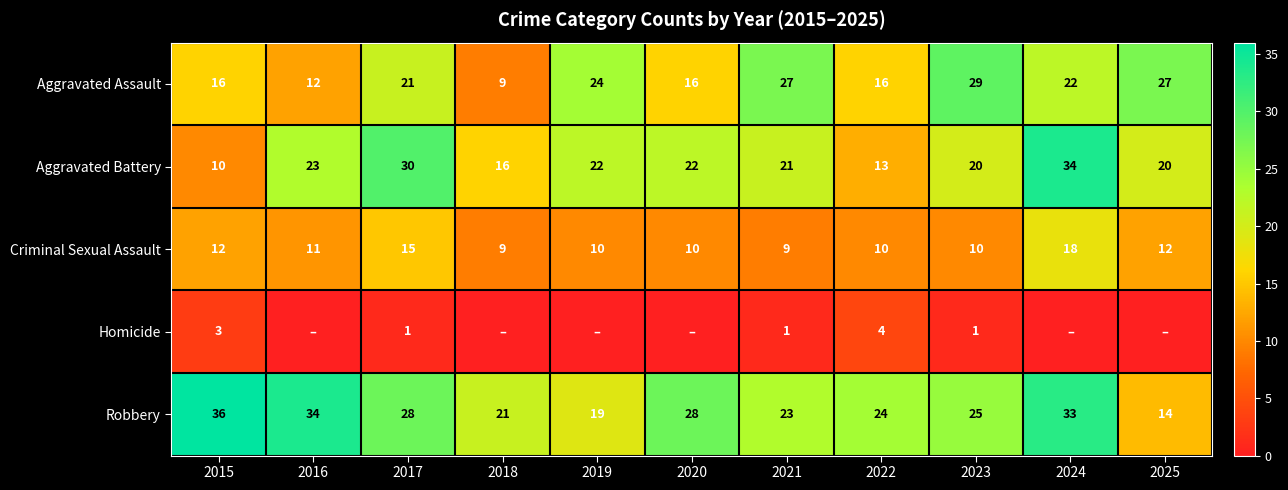

The Aggravated Assault series shows 11 at 2019. True or false?

False